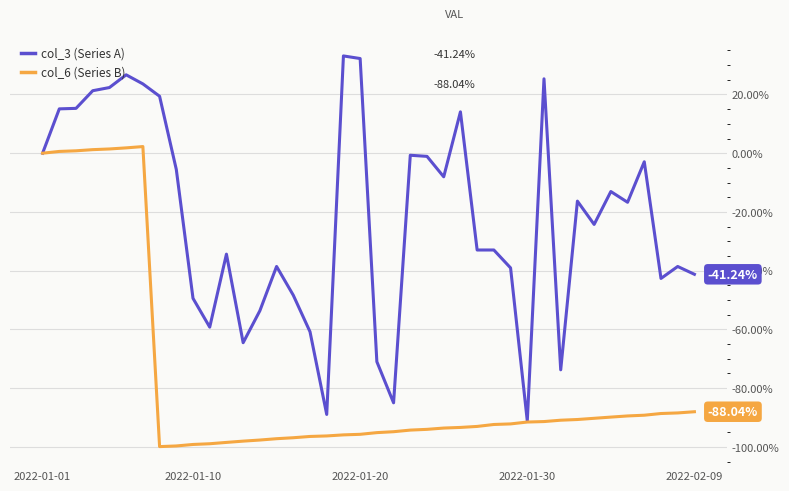

Which series has the widest spread of values?

col_3 (Series A)